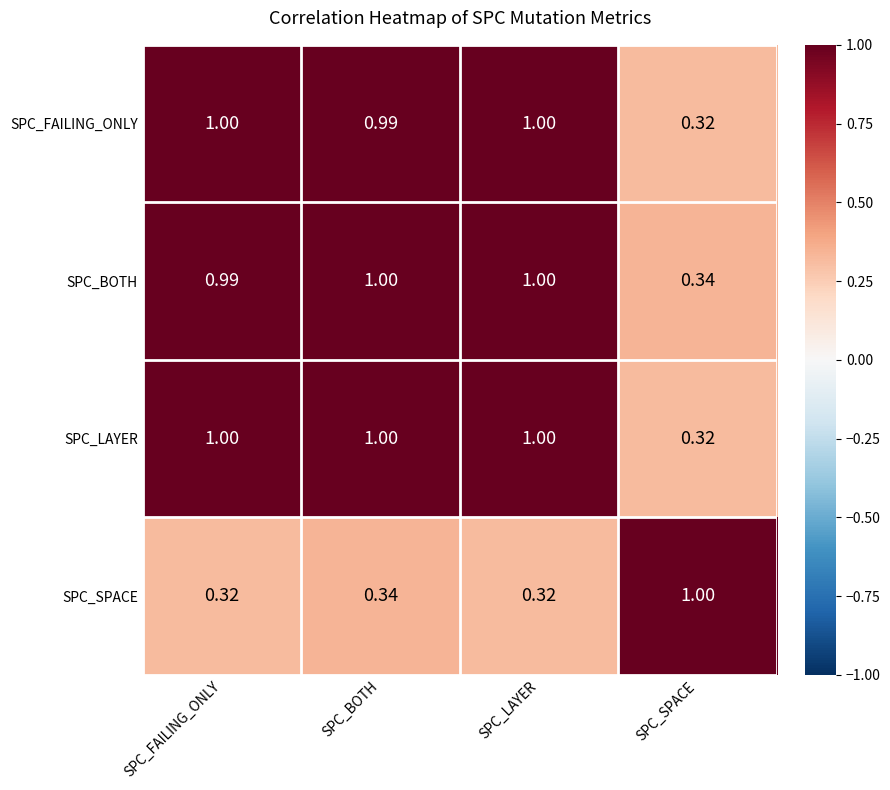

Which series has the largest total across all categories?

SPC_BOTH